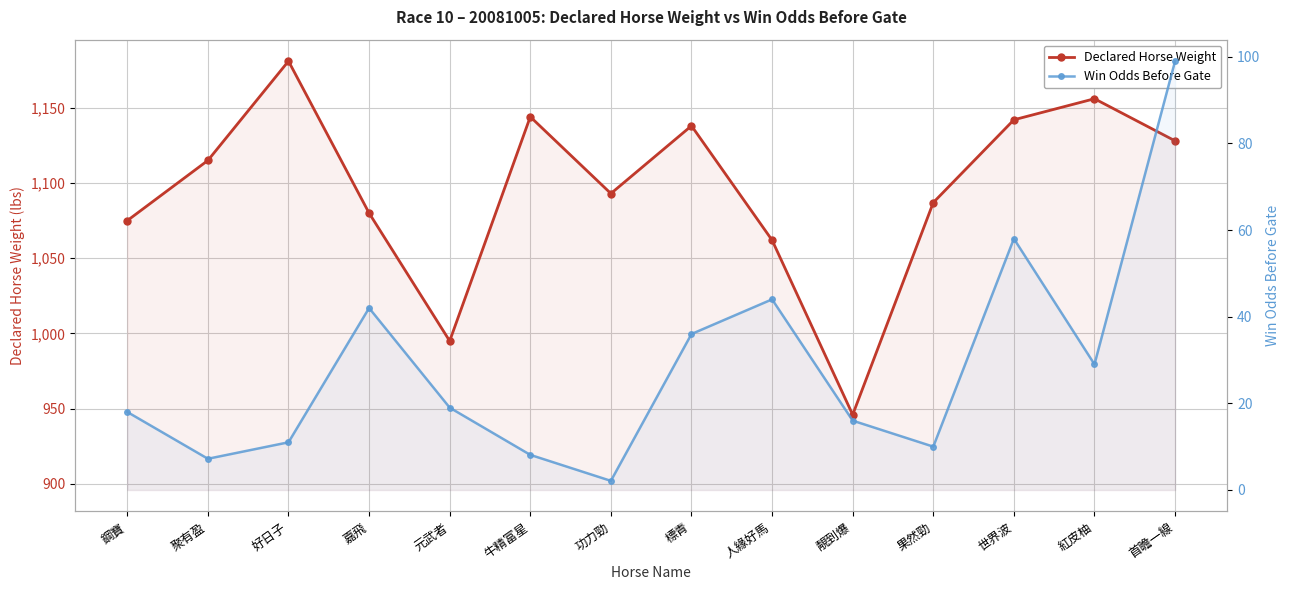

What is the sum of all Win Odds Before Gate values?

399.4